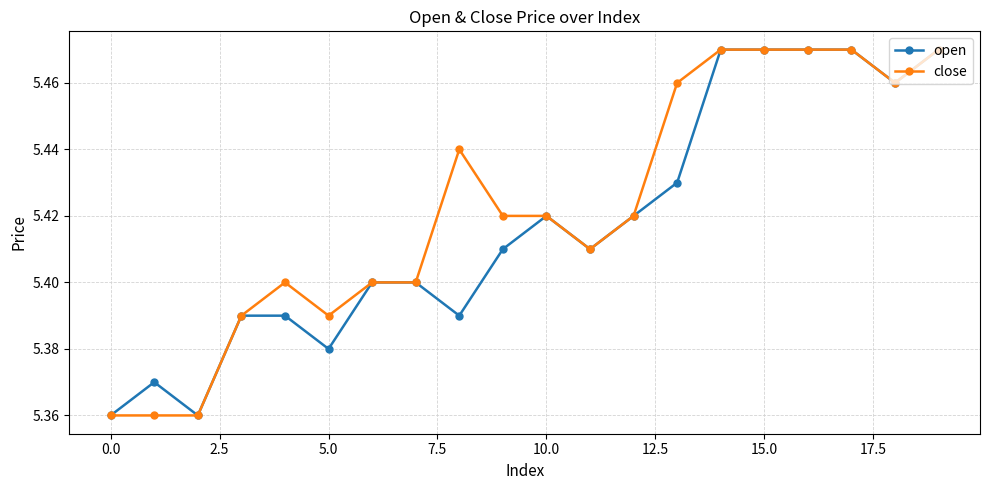

How many open values are between 5 and 6?

20